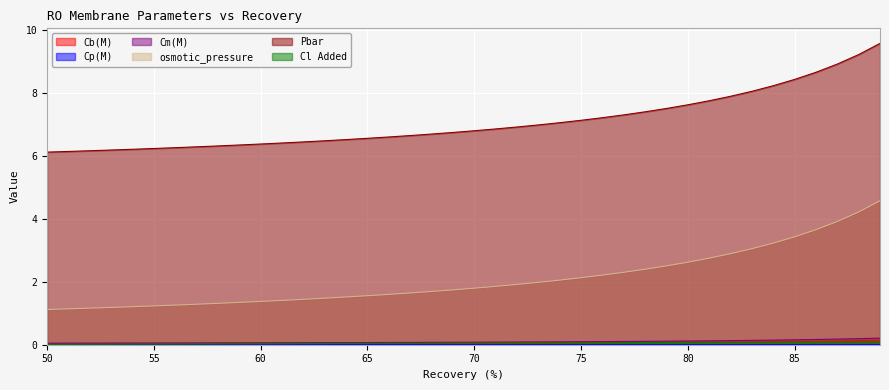

Reading right to left, list all the values displayed in this chart.

Cb(M): 89=0.1	88=0.1	87=0.1	86=0.1	85=0.1	84=0.1	83=0.1	82=0.1	81=0.1	80=0.1	79=0.1	78=0.1	77=0.1	76=0.1	75=0.1	74=0.1	73=0.1	72=0.1	71=0.1	70=0.1	69=0.1	68=0.1	67=0.1	66=0.0	65=0.0	64=0.0	63=0.0	62=0.0	61=0.0	60=0.0	59=0.0	58=0.0	57=0.0	56=0.0	55=0.0	54=0.0	53=0.0	52=0.0	51=0.0	50=0.0
Cp(M): 89=0.0	88=0.0	87=0.0	86=0.0	85=0.0	84=0.0	83=0.0	82=0.0	81=0.0	80=0.0	79=0.0	78=0.0	77=0.0	76=0.0	75=0.0	74=0.0	73=0.0	72=0.0	71=0.0	70=0.0	69=0.0	68=0.0	67=0.0	66=0.0	65=0.0	64=0.0	63=0.0	62=0.0	61=0.0	60=0.0	59=0.0	58=0.0	57=0.0	56=0.0	55=0.0	54=0.0	53=0.0	52=0.0	51=0.0	50=0.0
Cm(M): 89=0.2	88=0.2	87=0.2	86=0.2	85=0.2	84=0.1	83=0.1	82=0.1	81=0.1	80=0.1	79=0.1	78=0.1	77=0.1	76=0.1	75=0.1	74=0.1	73=0.1	72=0.1	71=0.1	70=0.1	69=0.1	68=0.1	67=0.1	66=0.1	65=0.1	64=0.1	63=0.1	62=0.1	61=0.1	60=0.1	59=0.1	58=0.1	57=0.1	56=0.1	55=0.1	54=0.1	53=0.1	52=0.1	51=0.1	50=0.0
osmotic_pressure: 89=9.6	88=9.2	87=8.9	86=8.7	85=8.4	84=8.2	83=8.0	82=7.9	81=7.7	80=7.6	79=7.5	78=7.4	77=7.3	76=7.2	75=7.1	74=7.1	73=7.0	72=6.9	71=6.9	70=6.8	69=6.7	68=6.7	67=6.6	66=6.6	65=6.6	64=6.5	63=6.5	62=6.4	61=6.4	60=6.4	59=6.3	58=6.3	57=6.3	56=6.3	55=6.2	54=6.2	53=6.2	52=6.2	51=6.1	50=6.1
Pbar: 89=4.6	88=4.2	87=3.9	86=3.7	85=3.4	84=3.2	83=3.0	82=2.9	81=2.7	80=2.6	79=2.5	78=2.4	77=2.3	76=2.2	75=2.1	74=2.1	73=2.0	72=1.9	71=1.9	70=1.8	69=1.7	68=1.7	67=1.6	66=1.6	65=1.6	64=1.5	63=1.5	62=1.4	61=1.4	60=1.4	59=1.3	58=1.3	57=1.3	56=1.3	55=1.2	54=1.2	53=1.2	52=1.2	51=1.1	50=1.1
Cl Added: 89=0.1	88=0.1	87=0.1	86=0.1	85=0.1	84=0.1	83=0.1	82=0.1	81=0.1	80=0.1	79=0.1	78=0.1	77=0.1	76=0.1	75=0.1	74=0.1	73=0.1	72=0.1	71=0.1	70=0.1	69=0.1	68=0.0	67=0.0	66=0.0	65=0.0	64=0.0	63=0.0	62=0.0	61=0.0	60=0.0	59=0.0	58=0.0	57=0.0	56=0.0	55=0.0	54=0.0	53=0.0	52=0.0	51=0.0	50=0.0